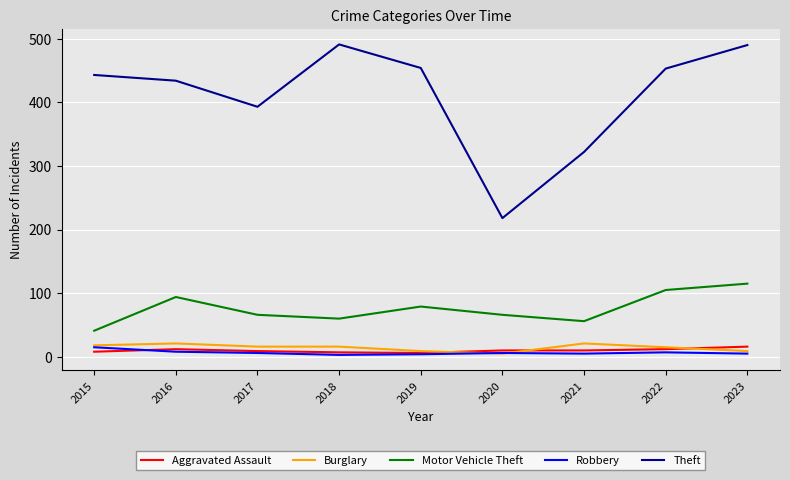

True or false: Burglary and Theft intersect in this chart.

False